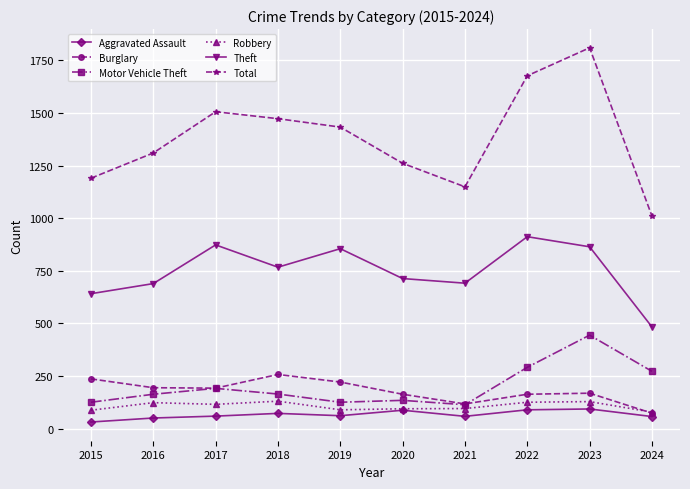

The value of Burglary at 2024 is 73. True or false?

True